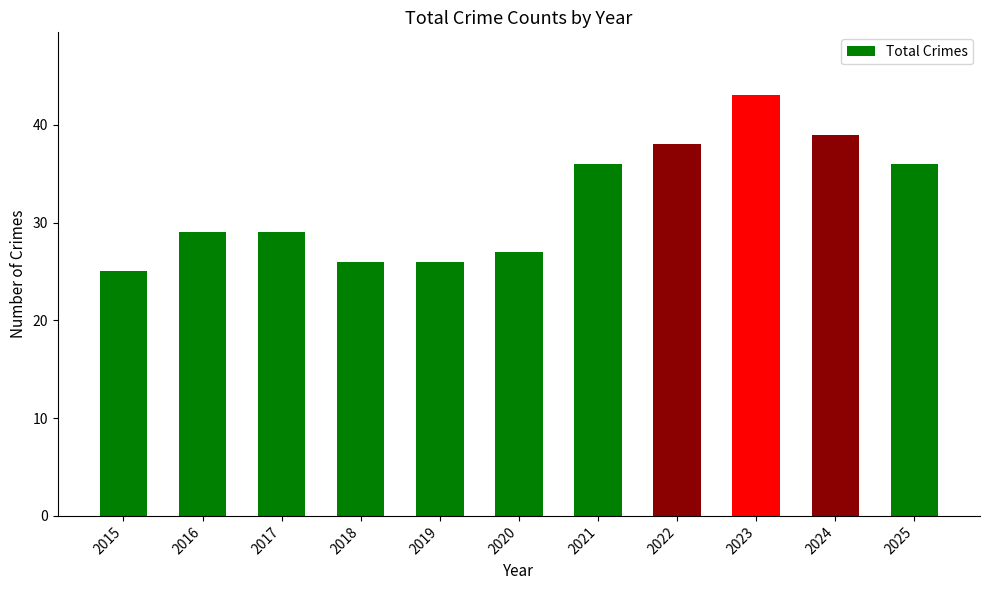

Reading left to right, extract all data points from this chart.

2015=25	2016=29	2017=29	2018=26	2019=26	2020=27	2021=36	2022=38	2023=43	2024=39	2025=36